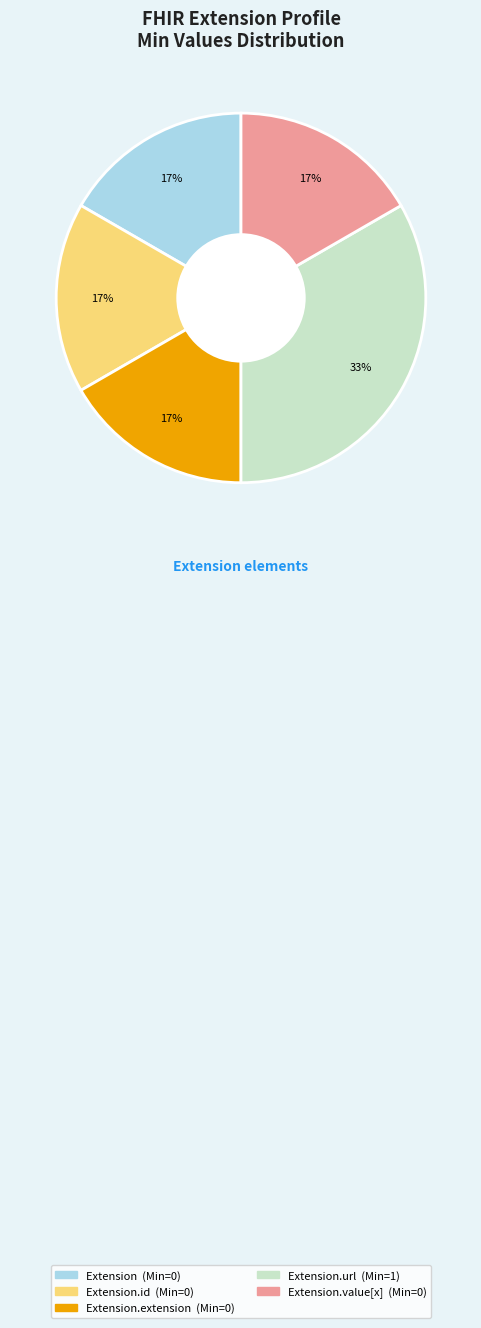

To the nearest percent, what is the average slice percentage?

20%